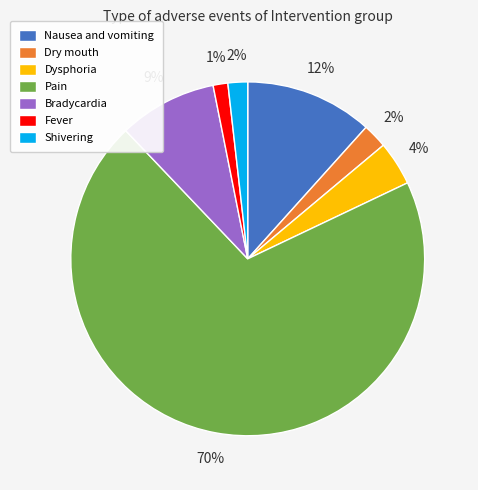

To the nearest percent, what is the combined percentage of Dry mouth and Shivering?

4%